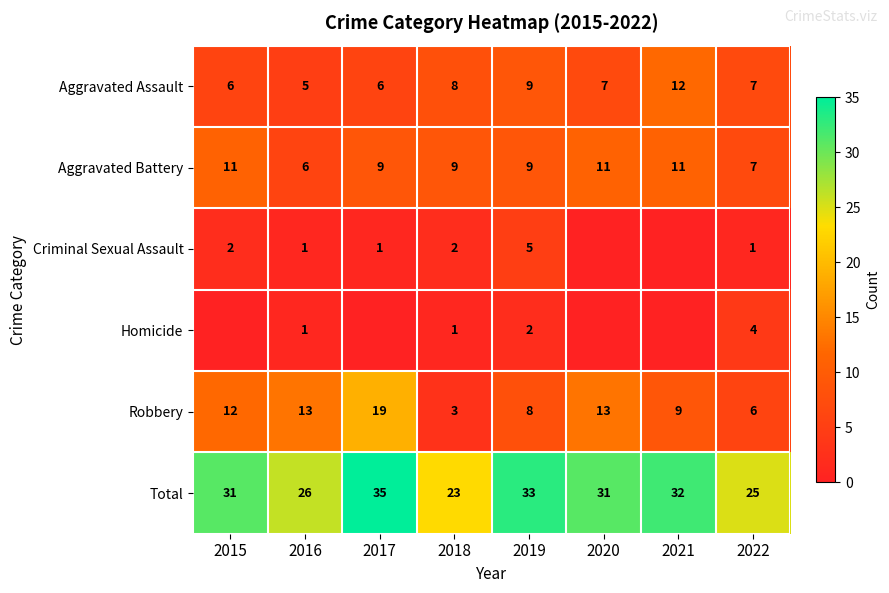

Is the value of Robbery at 2015 greater than the value of Homicide at 2019?

Yes